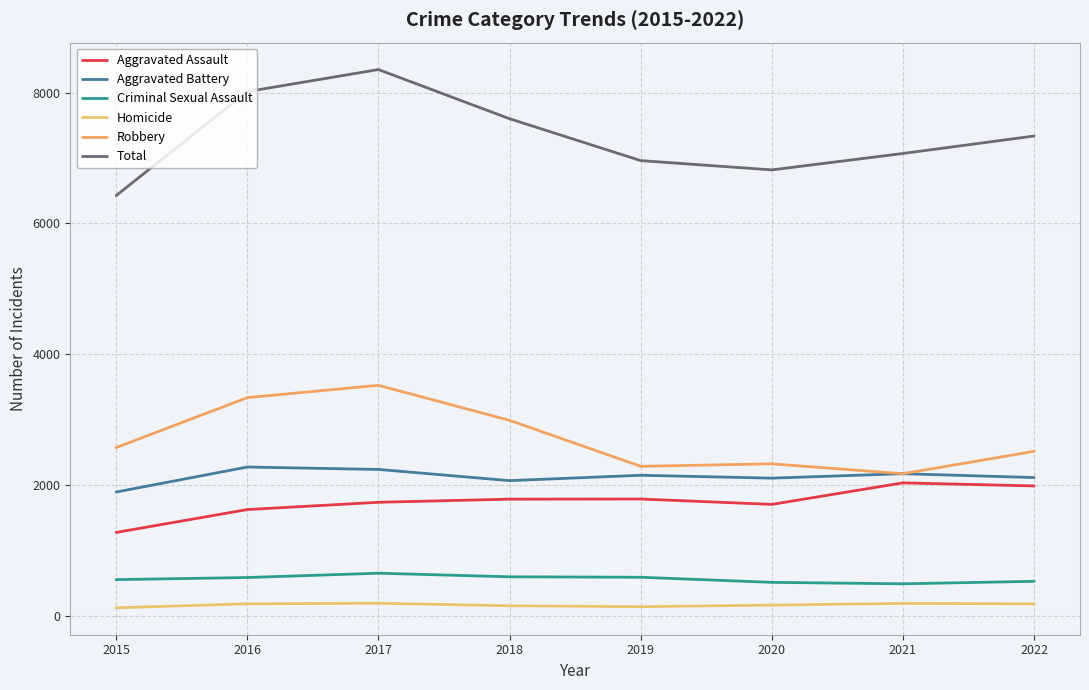

What is the value of the Homicide point at the 4th from the left?

156